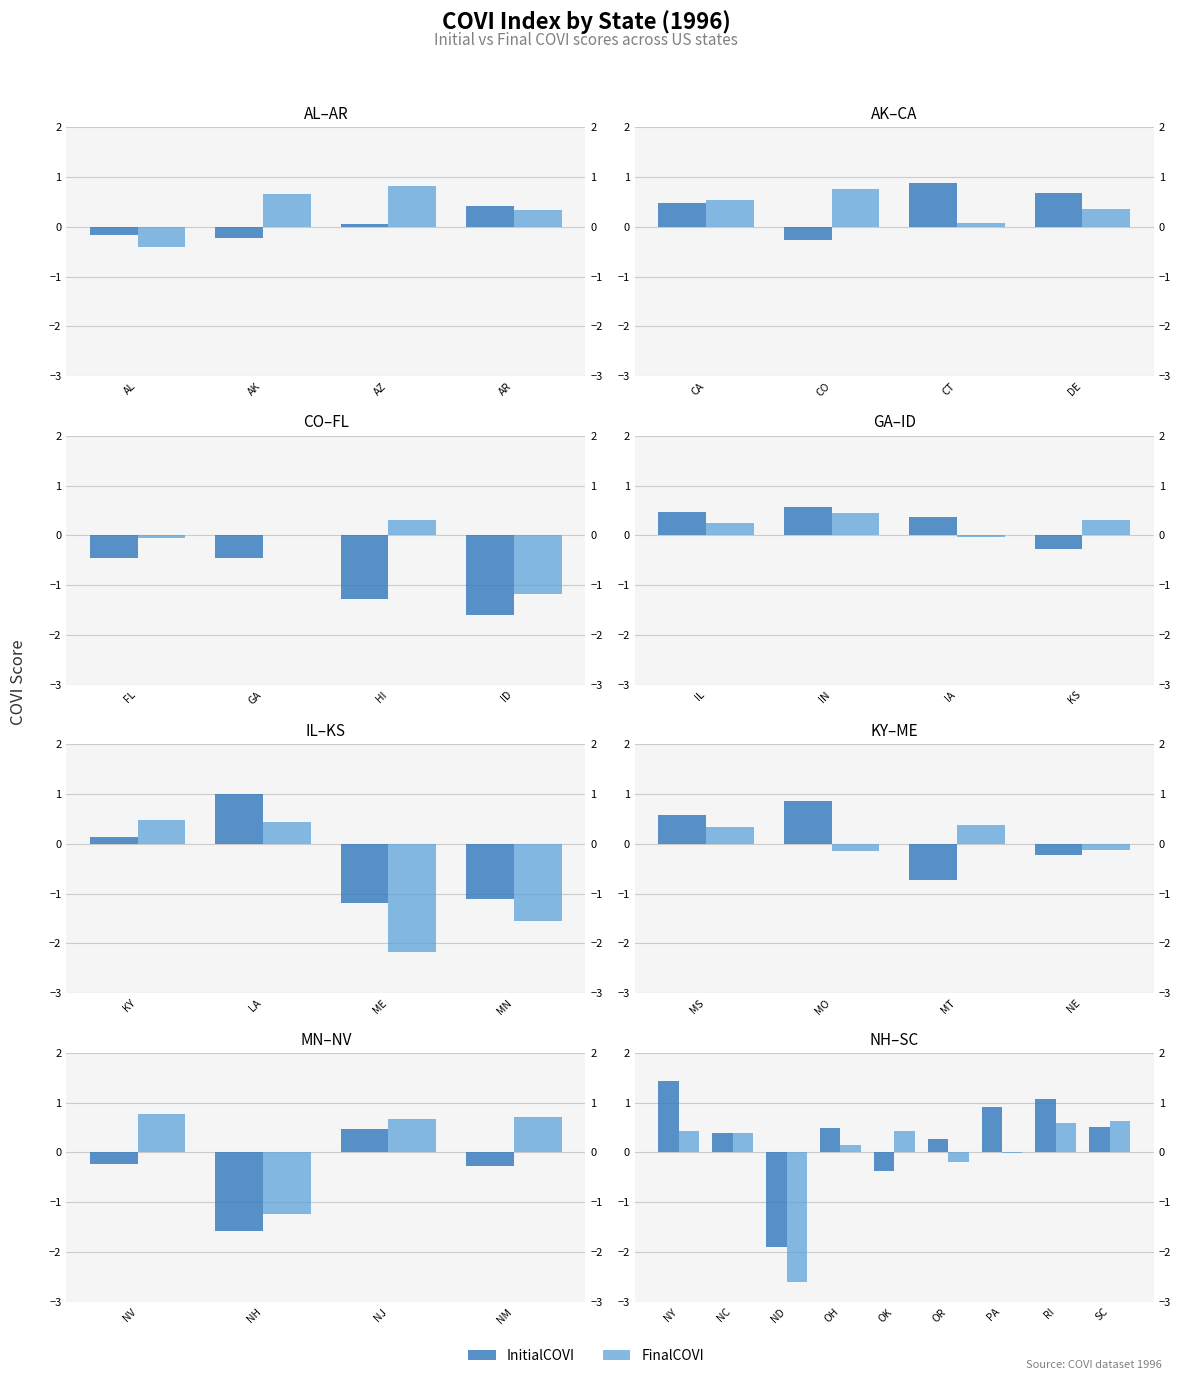

What is the value of the InitialCOVI bar at the 3rd from the left?

-1.9